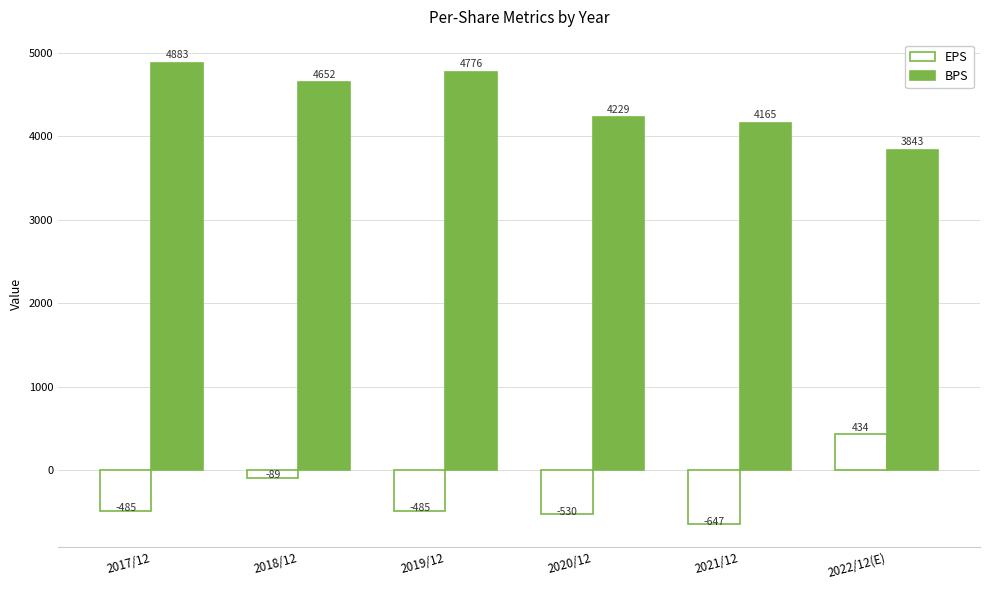

Reading left to right, transcribe all the data shown in this chart.

EPS: -485	-89	-485	-530	-647	434
BPS: 4883	4652	4776	4229	4165	3843